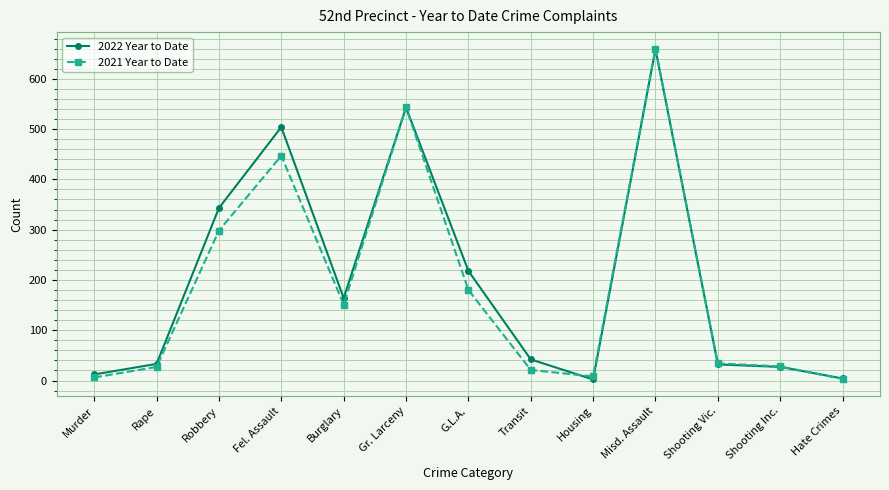

Where is the first local minimum for 2021 Year to Date?

Burglary